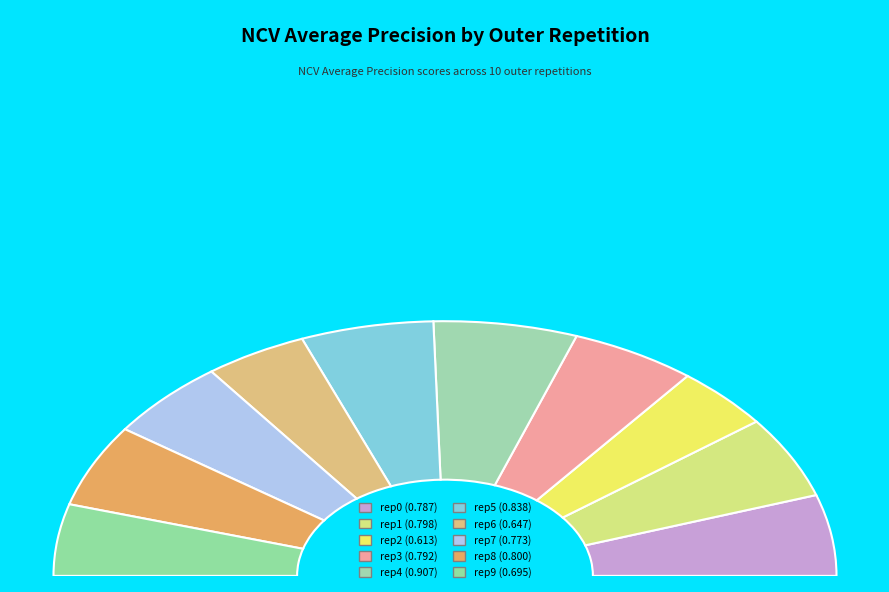

Which has a higher value, outer-repetition7 or outer-repetition4?

outer-repetition4